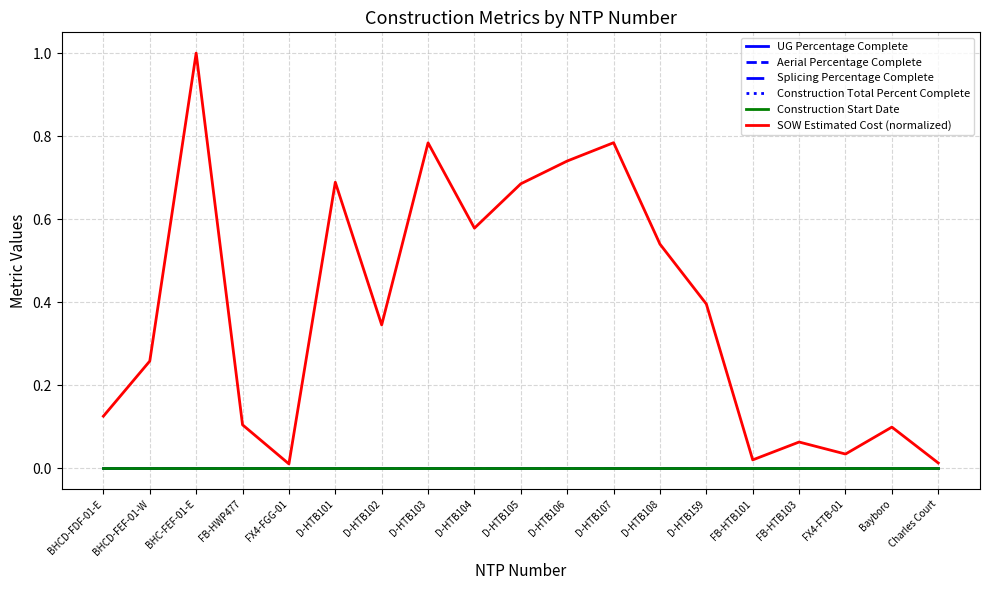

Reading left to right, list all the values displayed in this chart.

UG Percentage Complete: 0.0	0.0	0.0	0.0	0.0	0.0	0.0	0.0	0.0	0.0	0.0	0.0	0.0	0.0	0.0	0.0	0.0	0.0	0.0
Aerial Percentage Complete: 0.0	0.0	0.0	0.0	0.0	0.0	0.0	0.0	0.0	0.0	0.0	0.0	0.0	0.0	0.0	0.0	0.0	0.0	0.0
Splicing Percentage Complete: 0.0	0.0	0.0	0.0	0.0	0.0	0.0	0.0	0.0	0.0	0.0	0.0	0.0	0.0	0.0	0.0	0.0	0.0	0.0
Construction Total Percent Complete: 0.0	0.0	0.0	0.0	0.0	0.0	0.0	0.0	0.0	0.0	0.0	0.0	0.0	0.0	0.0	0.0	0.0	0.0	0.0
Construction Start Date: 0.0	0.0	0.0	0.0	0.0	0.0	0.0	0.0	0.0	0.0	0.0	0.0	0.0	0.0	0.0	0.0	0.0	0.0	0.0
SOW Estimated Cost (normalized): 0.1	0.3	1.0	0.1	0.0	0.7	0.3	0.8	0.6	0.7	0.7	0.8	0.5	0.4	0.0	0.1	0.0	0.1	0.0